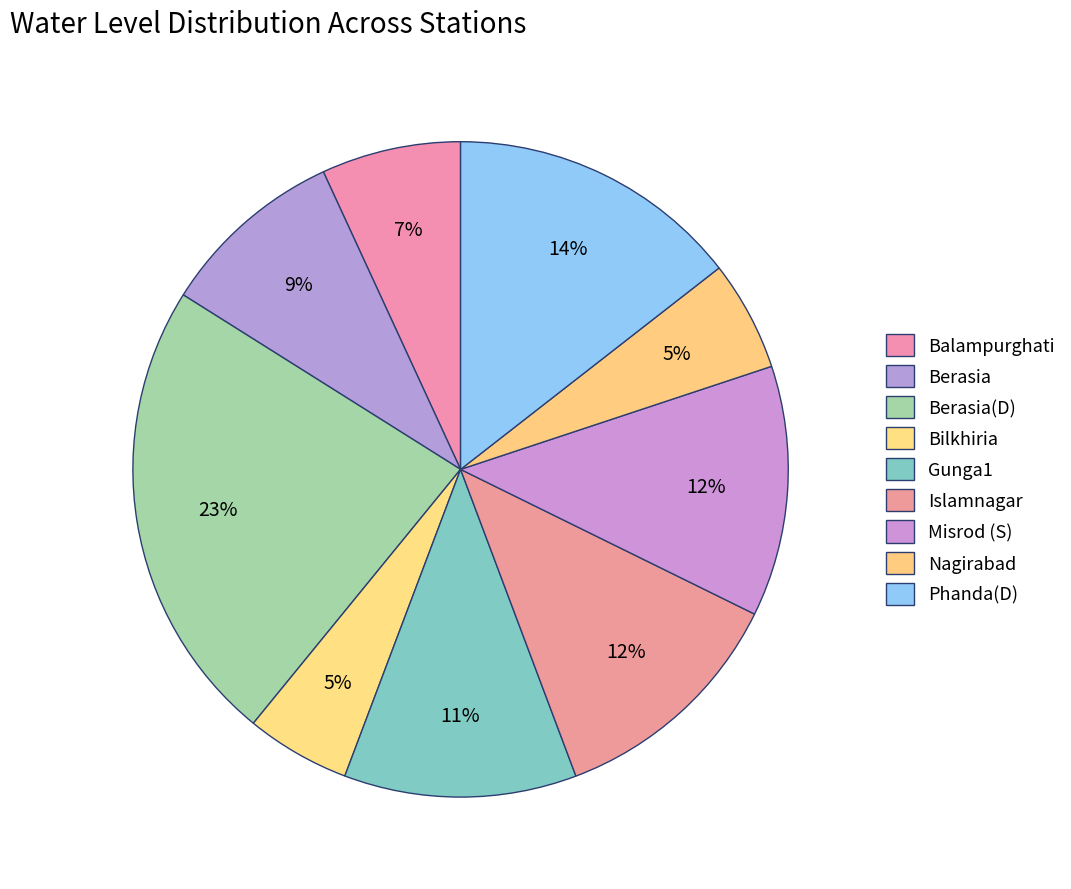

What is the change in value from Bilkhiria to Misrod (S)?

+11.1